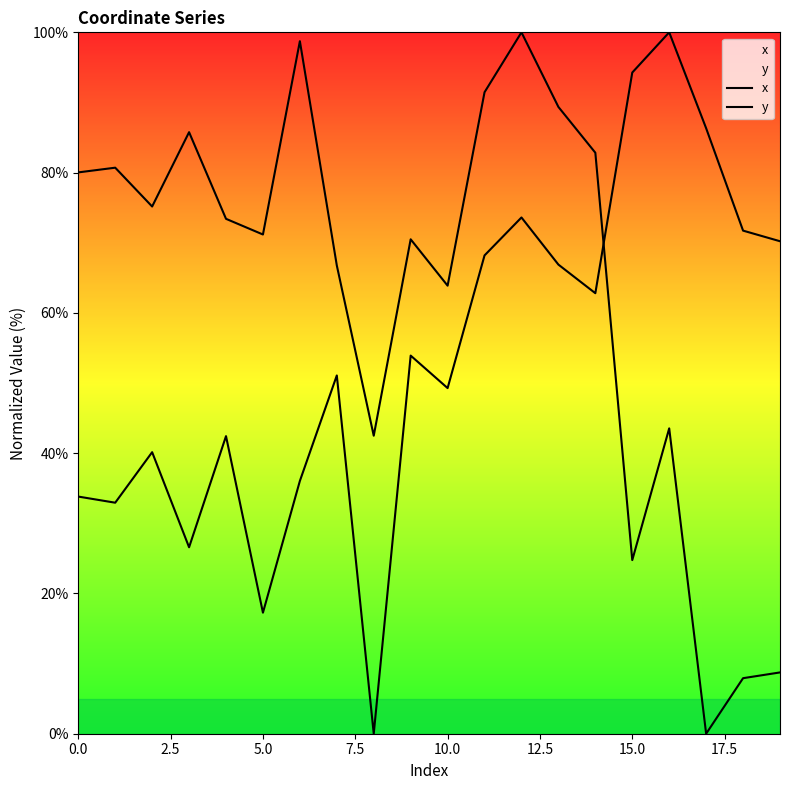

What is the spread (max minus min) of values at 13?

22.5